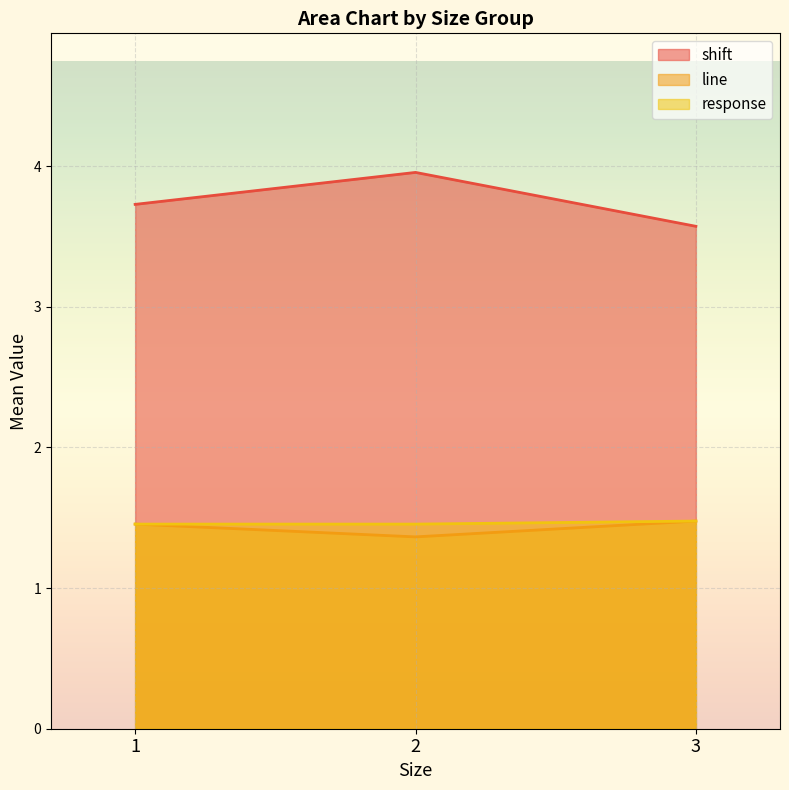

At which label is shift closest to 3?

3